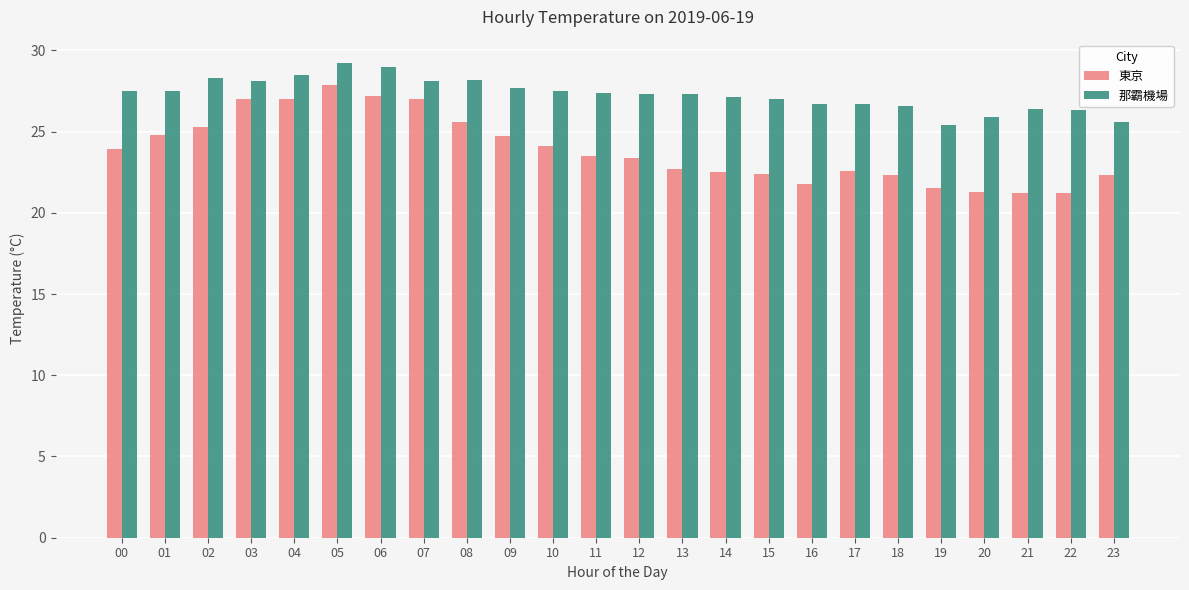

The 東京 series shows 45.6 at 03. True or false?

False